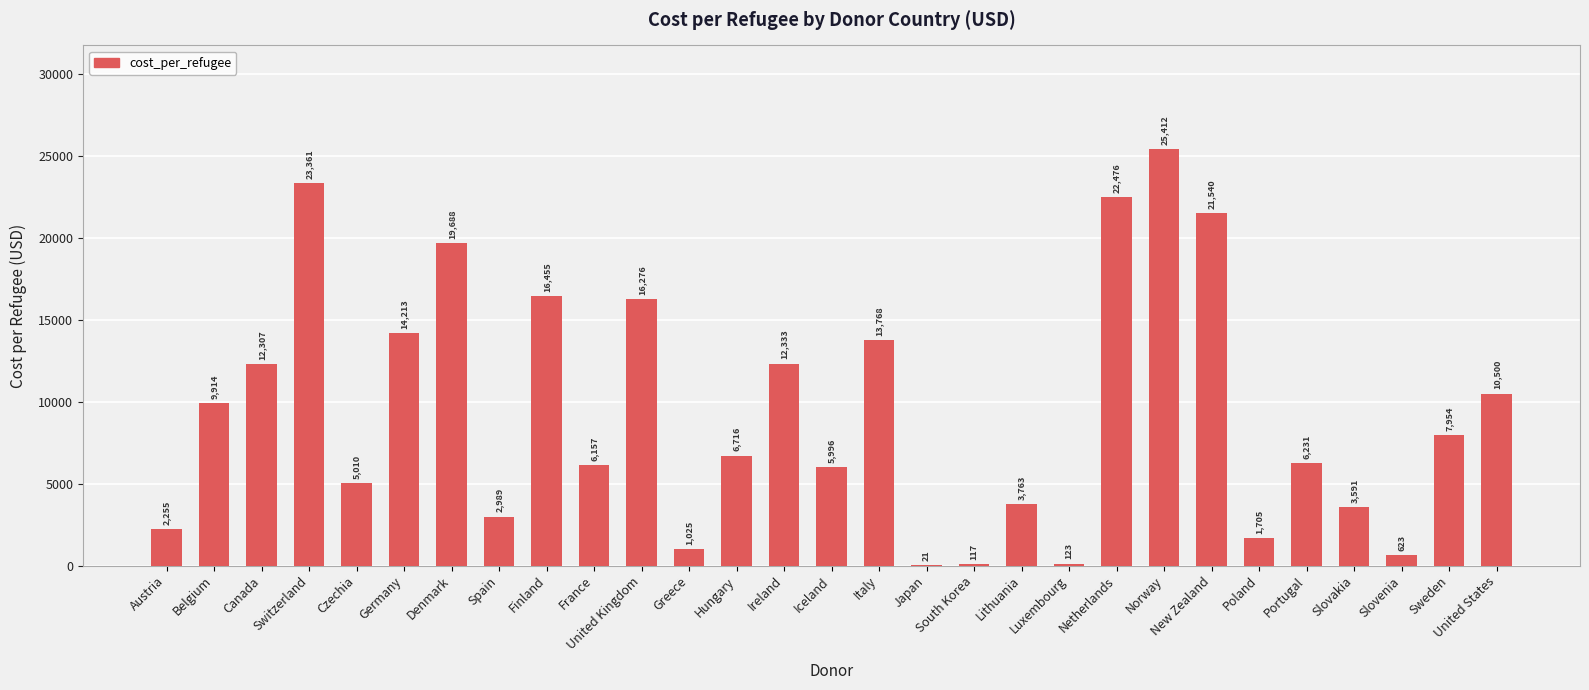

What is the ratio of the value at Lithuania to the value at Germany?

0.3